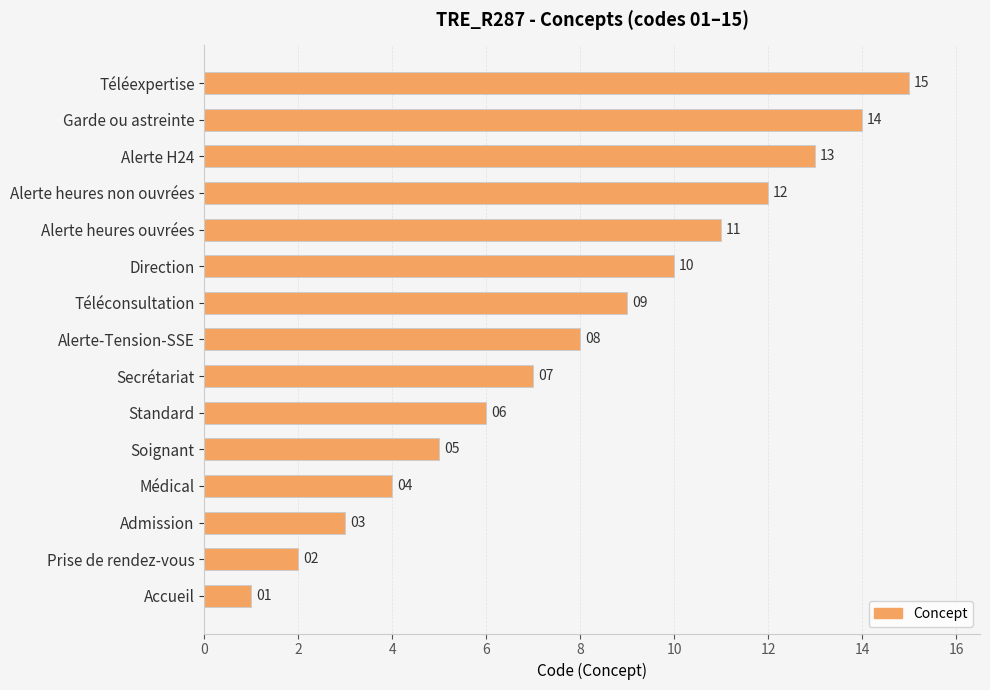

Which has a higher value, Téléexpertise or Prise de rendez-vous?

Téléexpertise